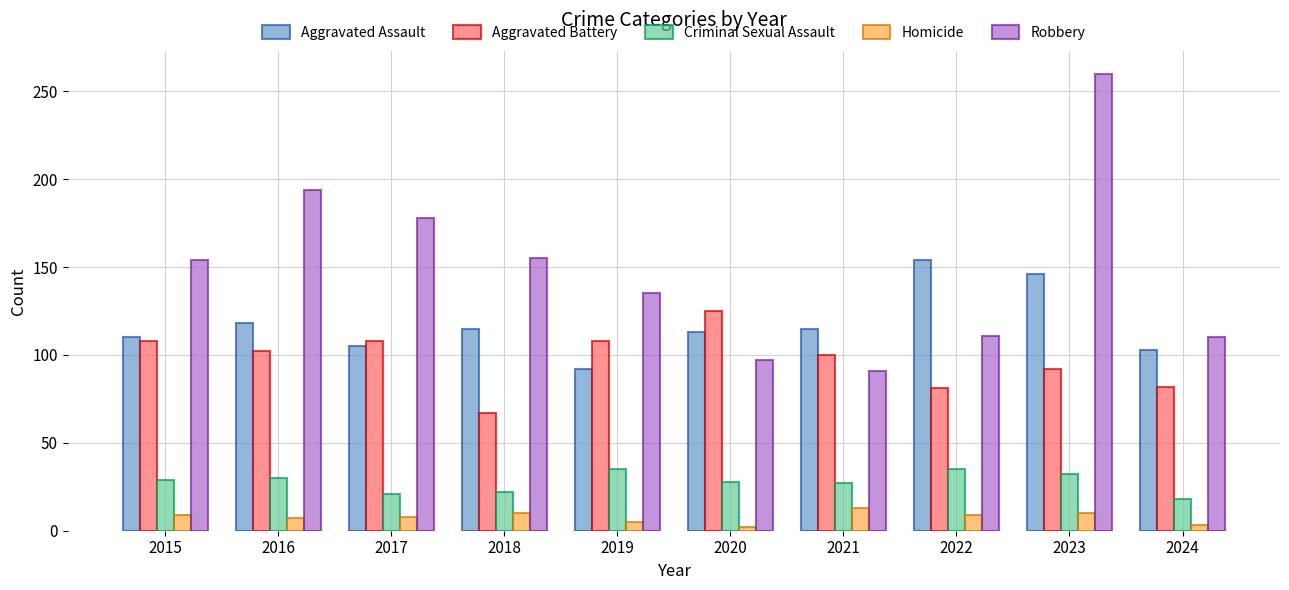

Which series has the largest total across all categories?

Robbery